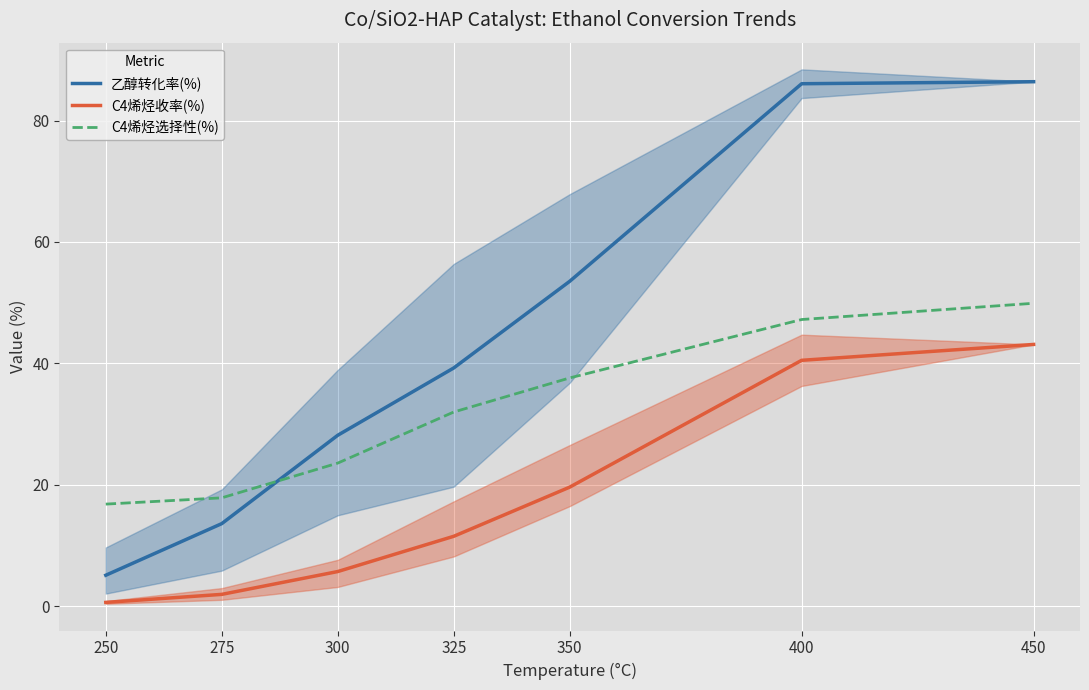

Is the value of 乙醇转化率(%) at 275 greater than the value of C4烯烃选择性(%) at 350?

No